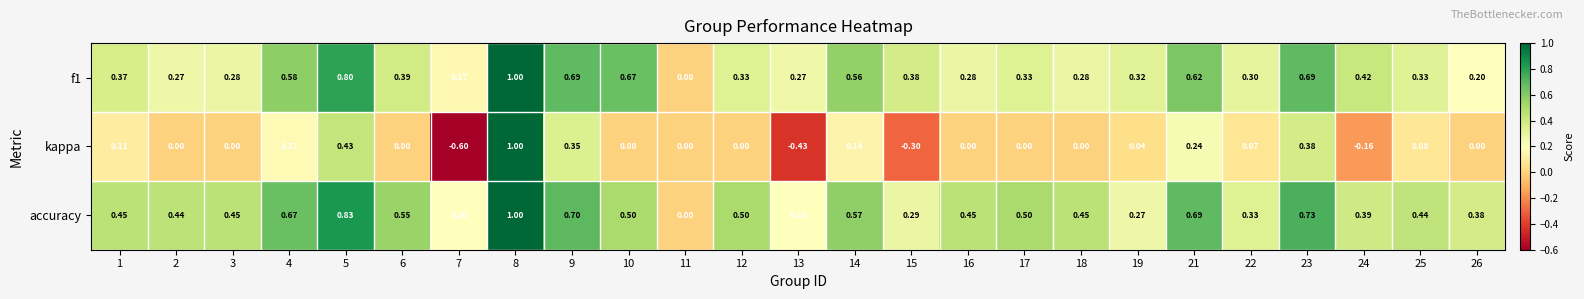

Which series changed the most between 11 and 14?

accuracy